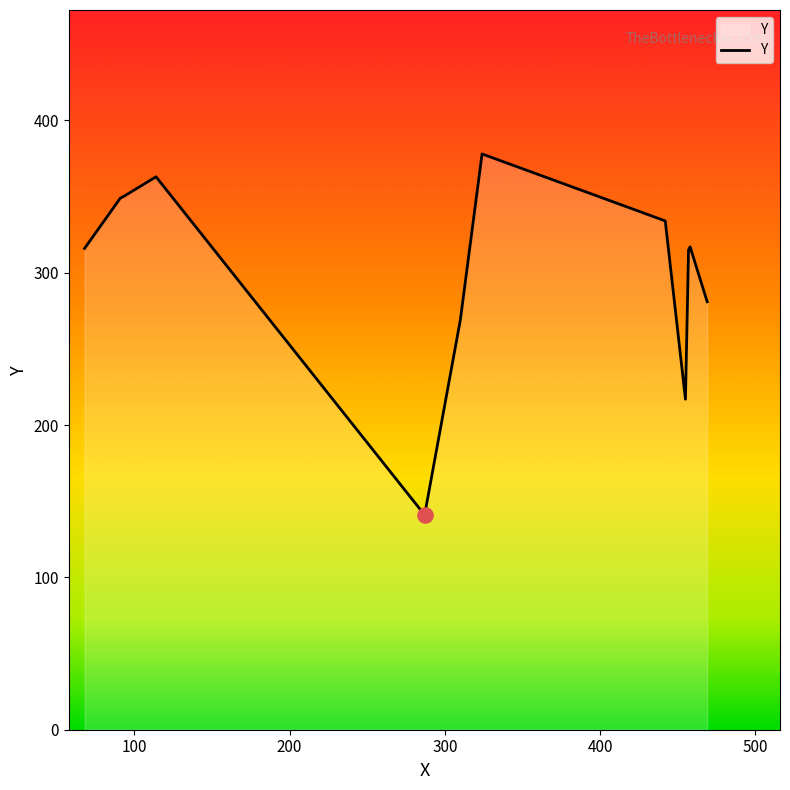

What is the greatest value displayed?

378